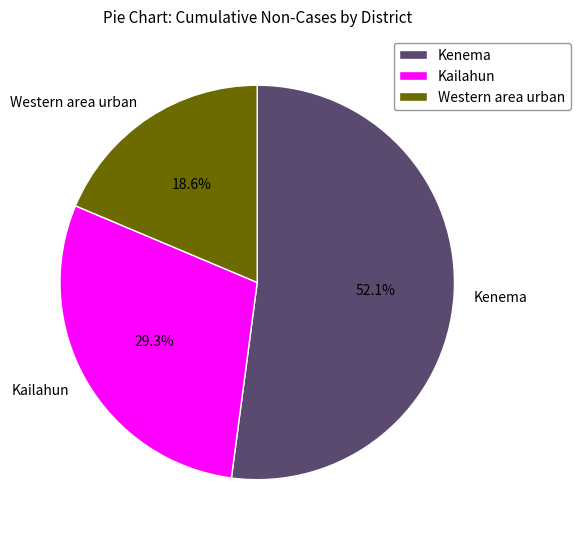

Is there any slice that represents more than half of the pie?

Yes